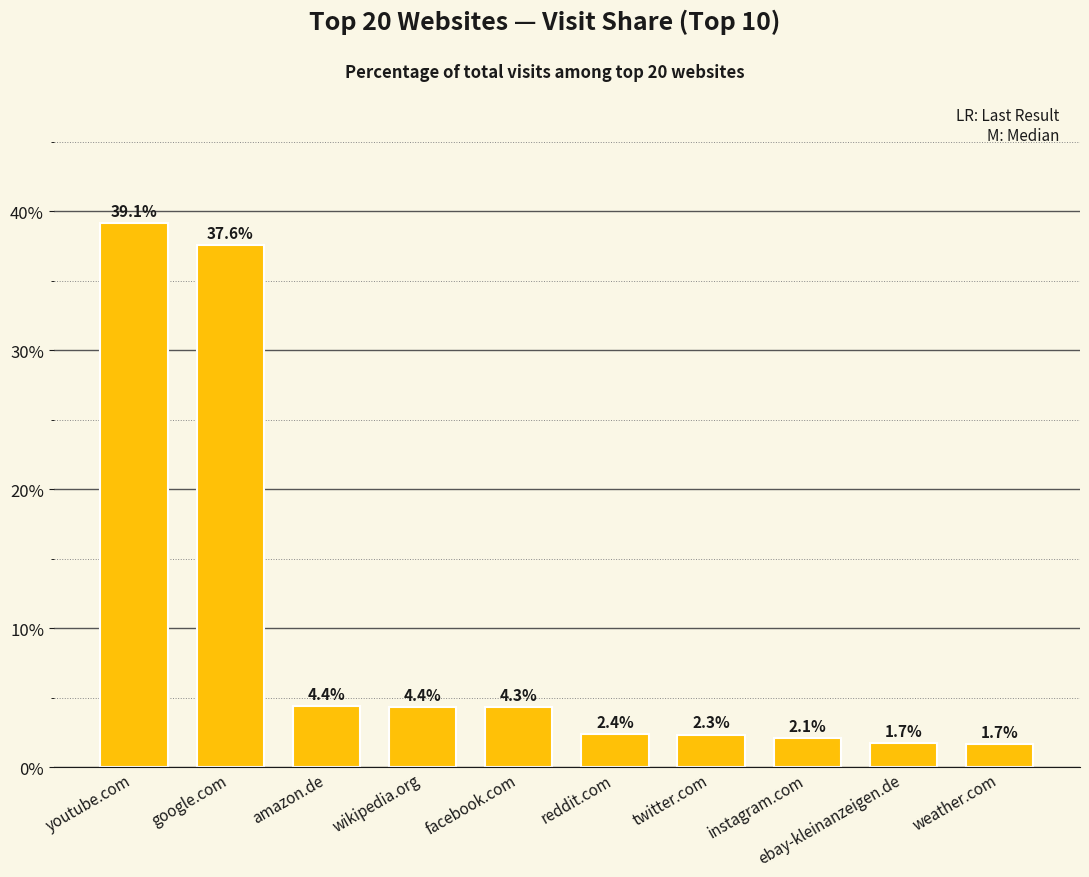

What is the difference between the maximum and second lowest values?

37.4